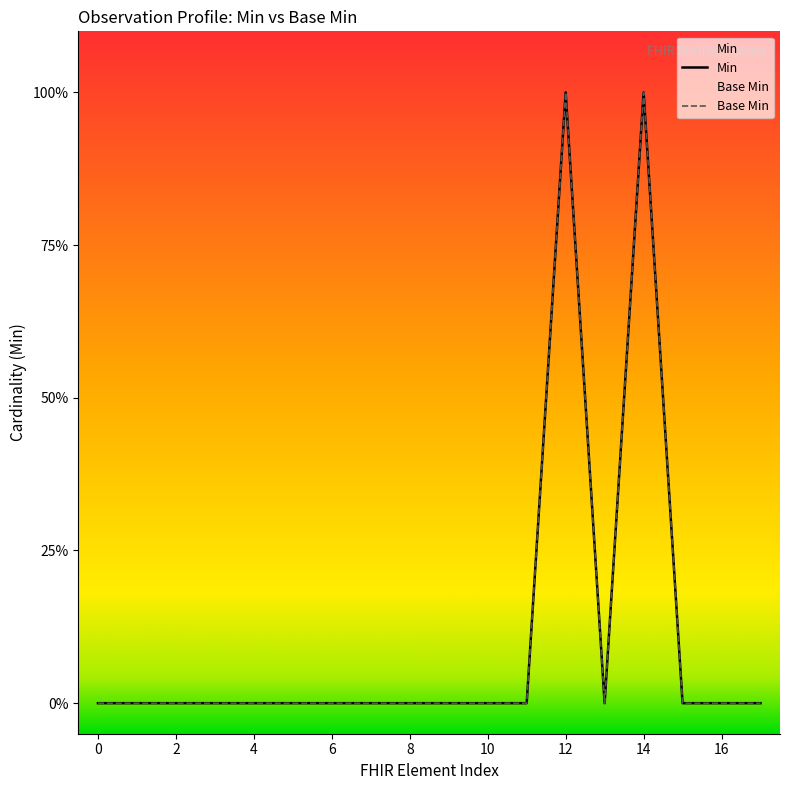

Where is the first local maximum for Base Min?

12